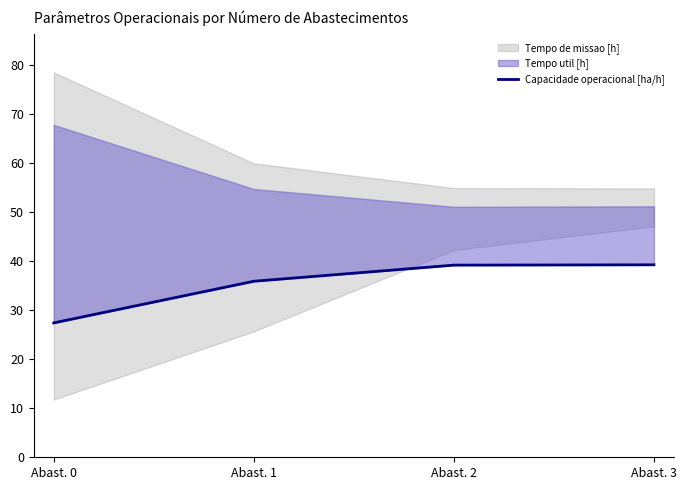

How many lines are shown in the chart?

1